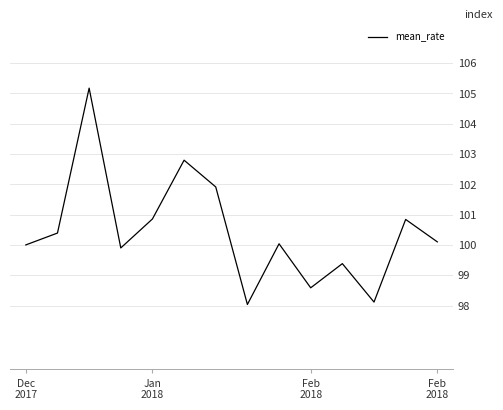

What is the difference between the maximum and minimum values?

7.1